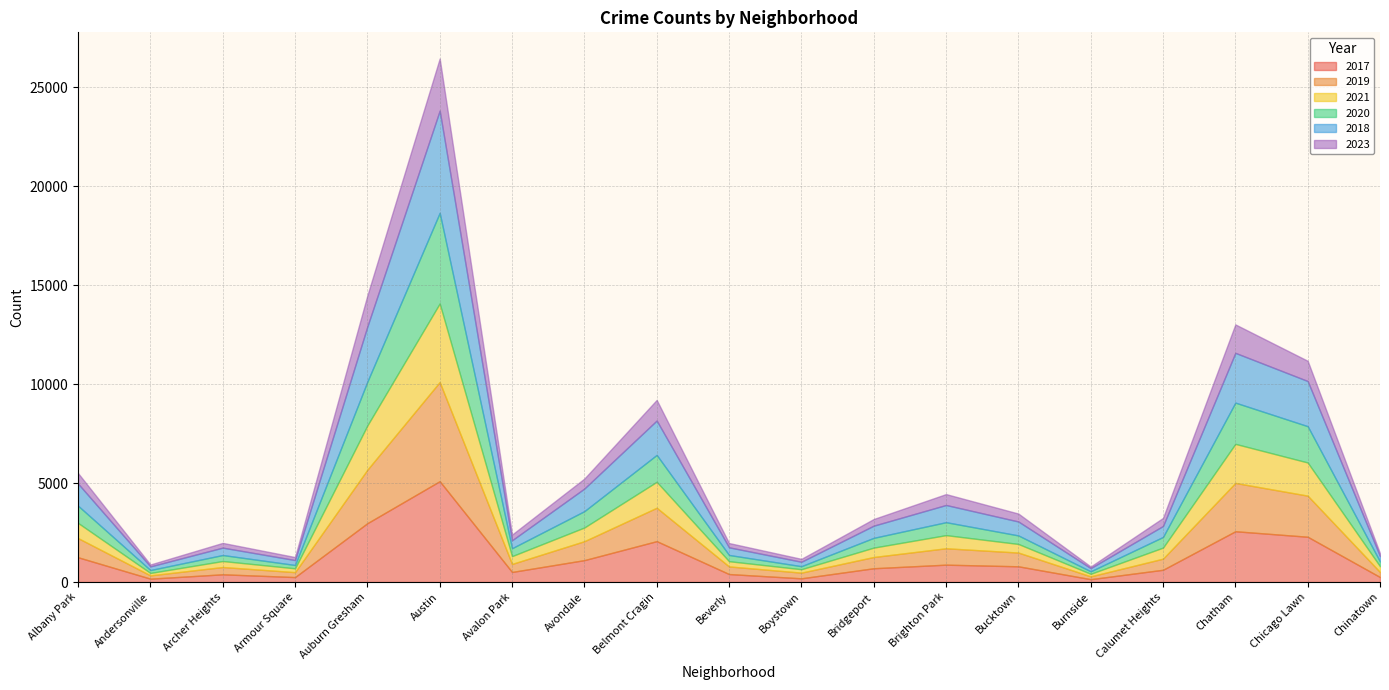

After their last crossing, which series has the higher values: 2021 or 2017?

2021